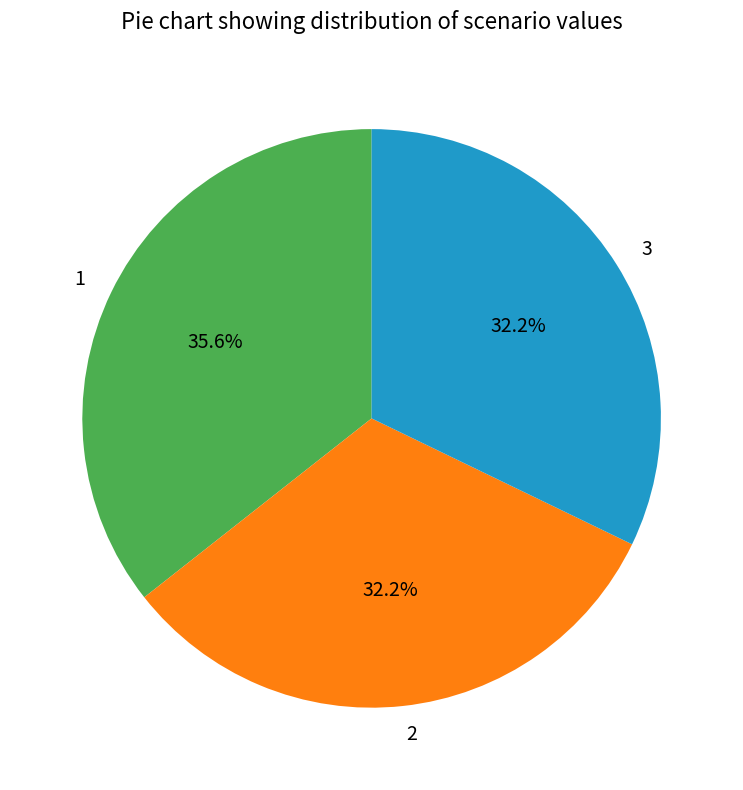

What is the total percentage of 3 and 2?

64.4%